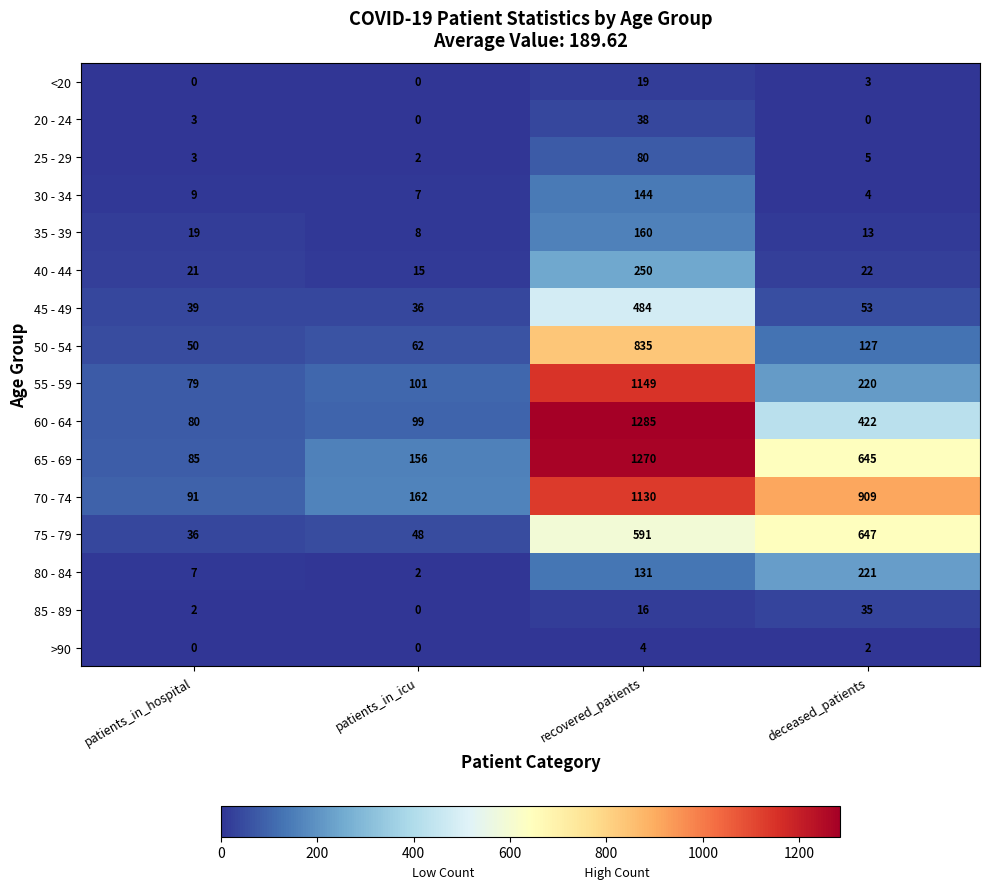

How many distinct data groups are displayed?

16